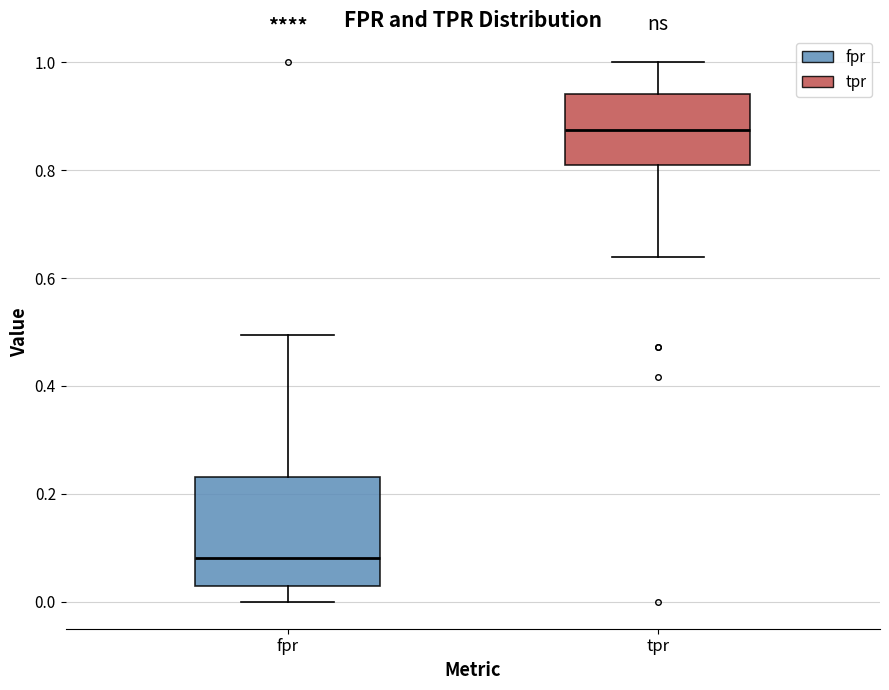

Which box has the highest median line?

tpr